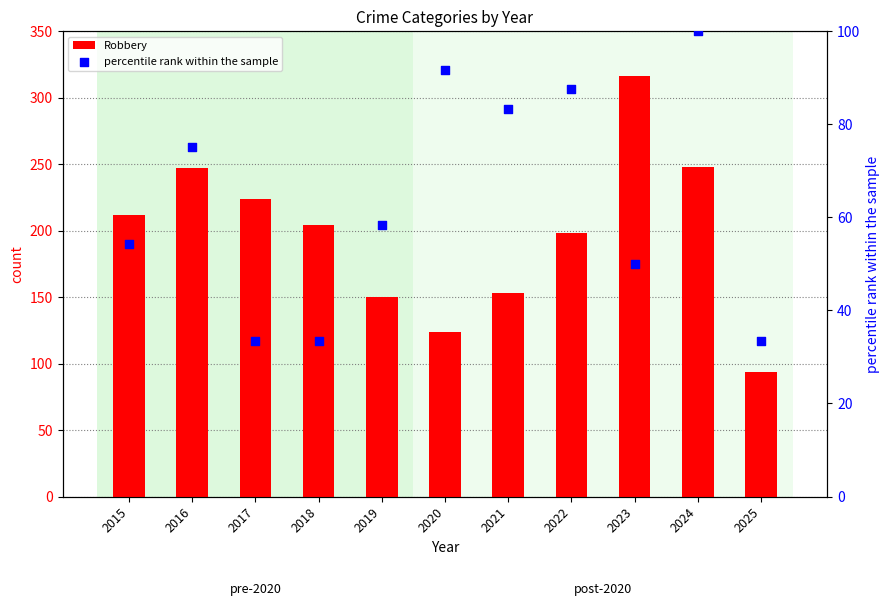

Which series contains the highest Y value?

Robbery